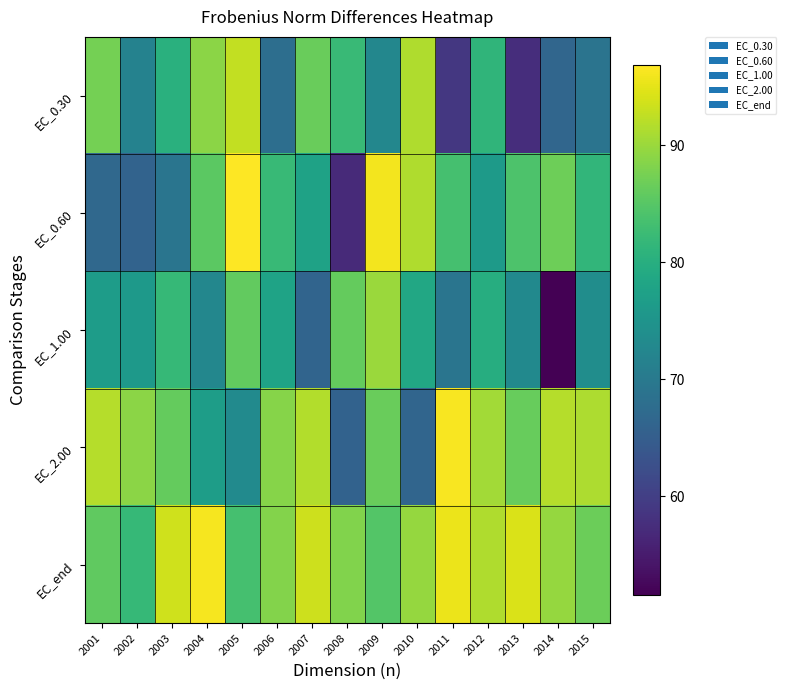

At how many categories does at least one series exceed 67?

15